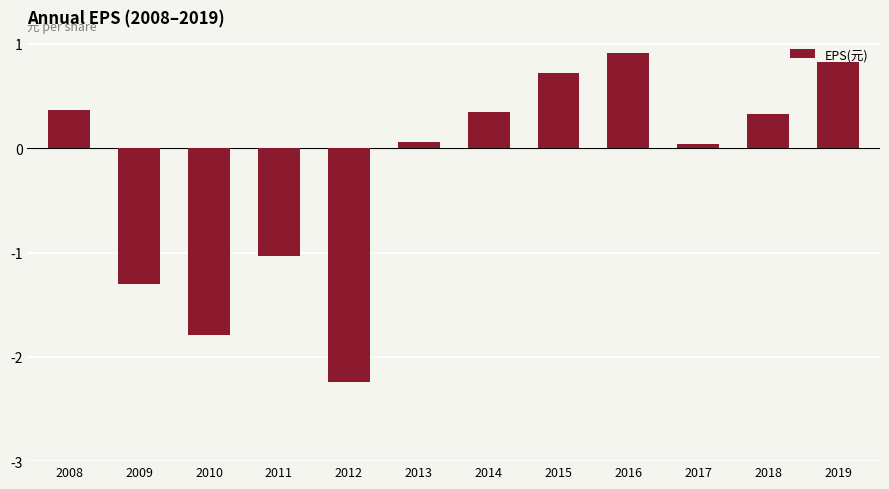

What is the greatest value displayed?

0.9